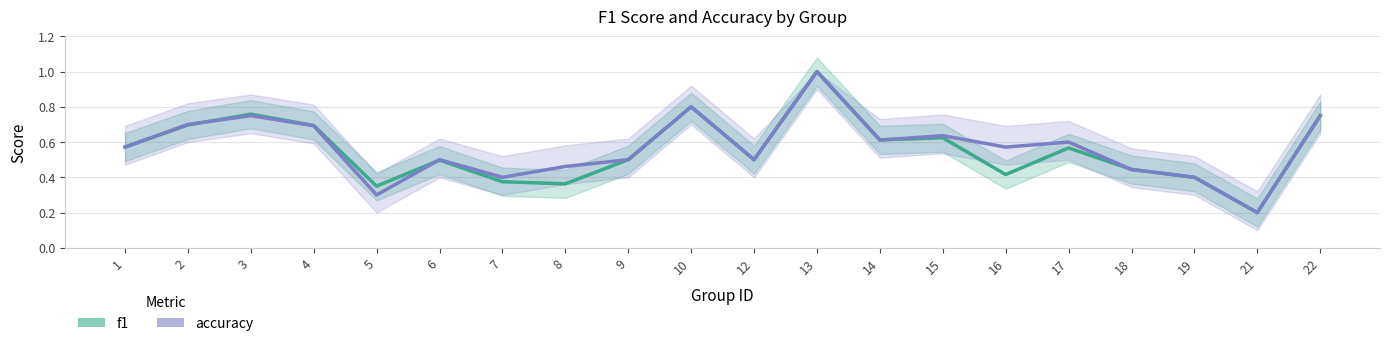

What is the total value across all series at 10?

1.6